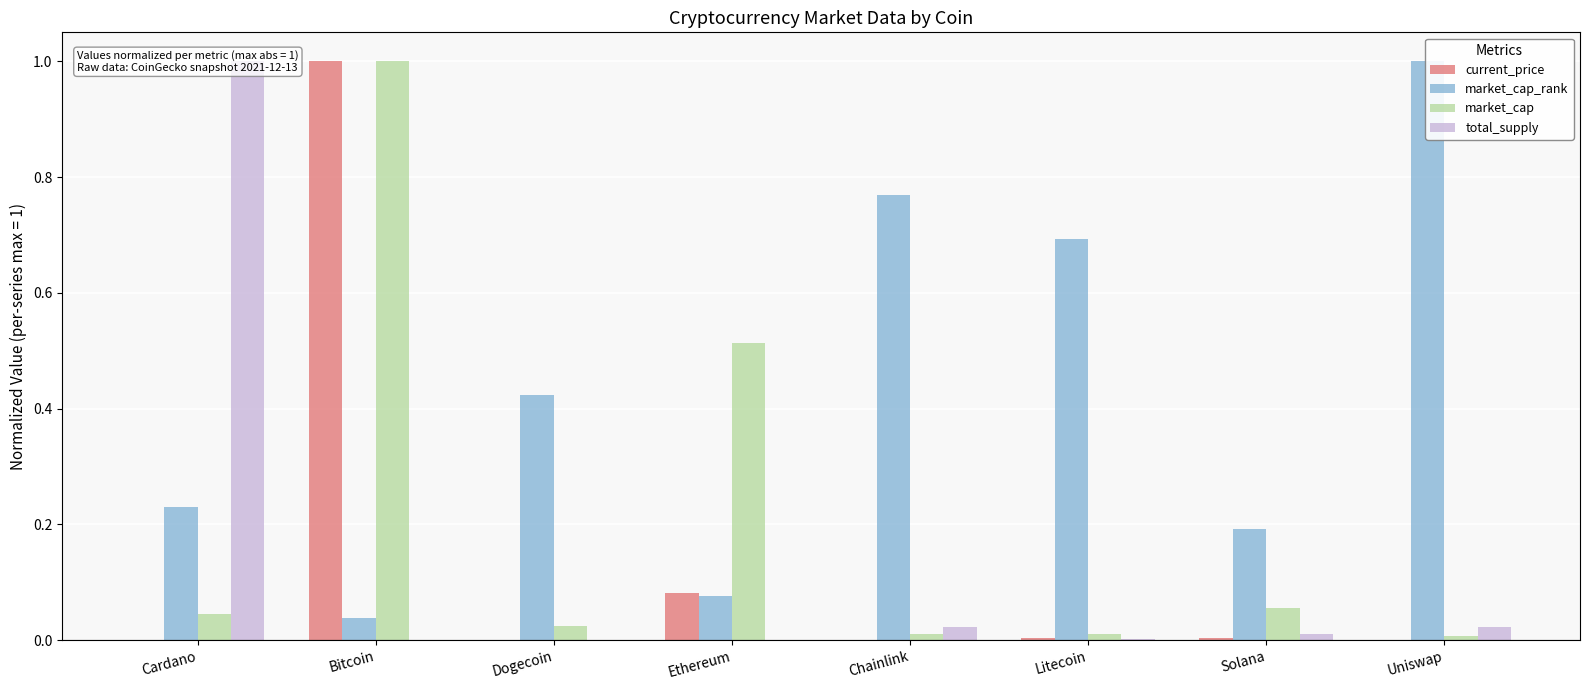

The current_price series shows 0.0 at Cardano. True or false?

True